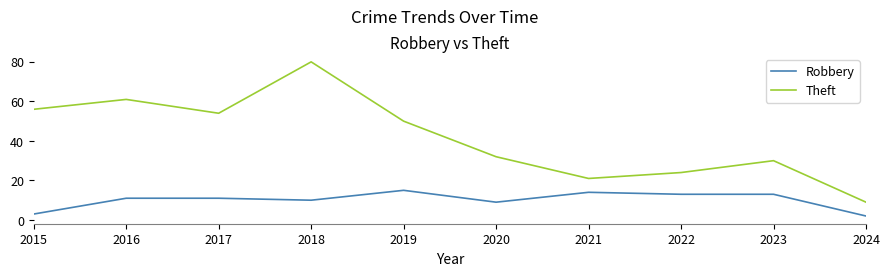

Which label corresponds to the largest value in the chart?

2018